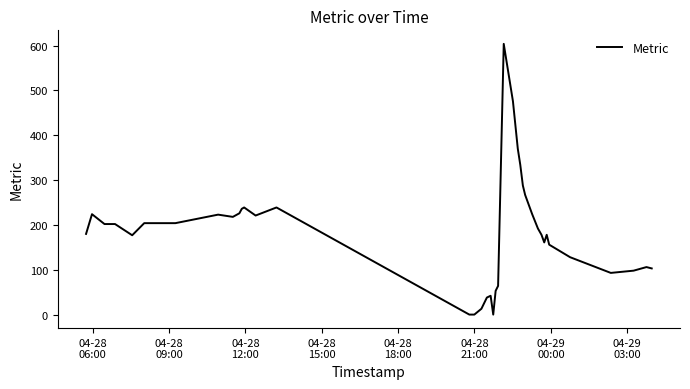

What is the greatest value displayed?

604